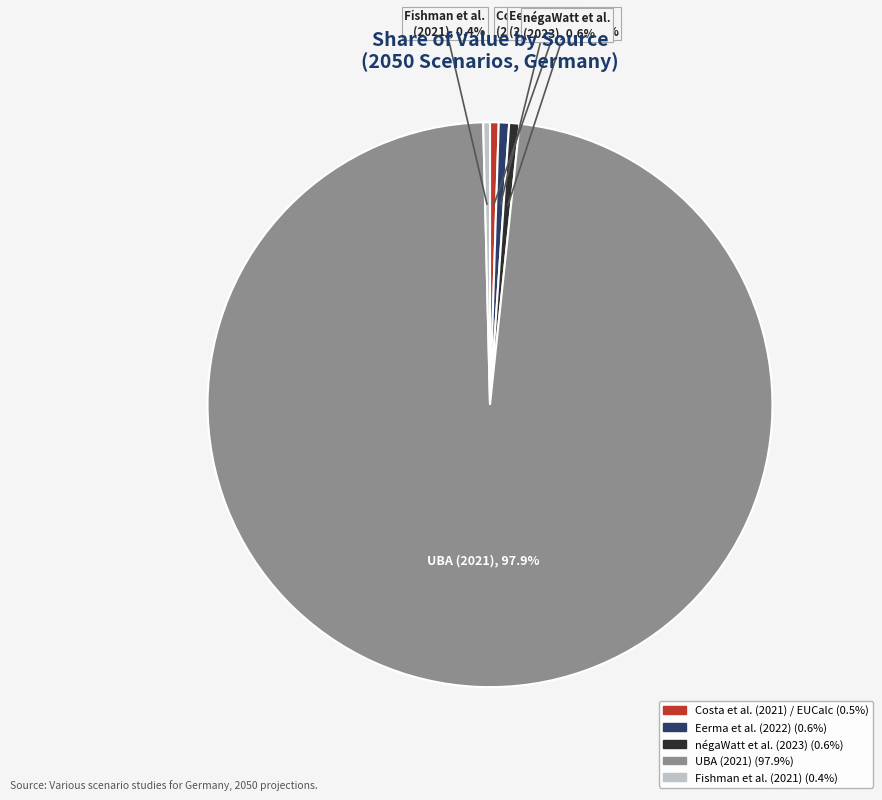

Between négaWatt et al. (2023) and UBA (2021), which is larger?

UBA (2021)